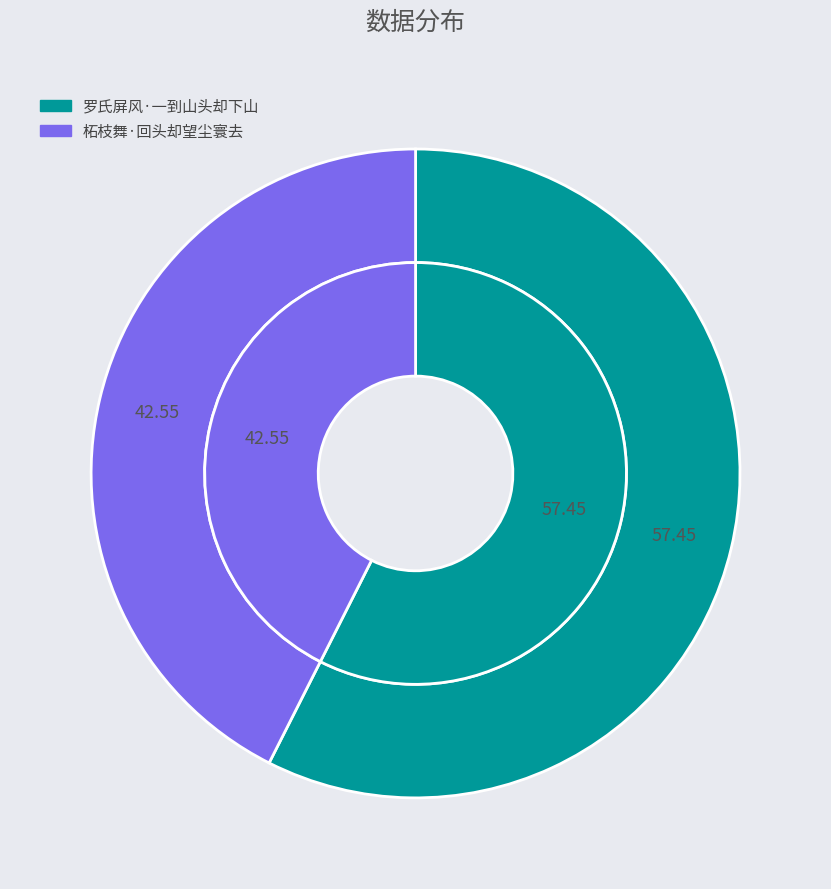

To the nearest percent, what is the difference between the largest and smallest slice percentages?

15%